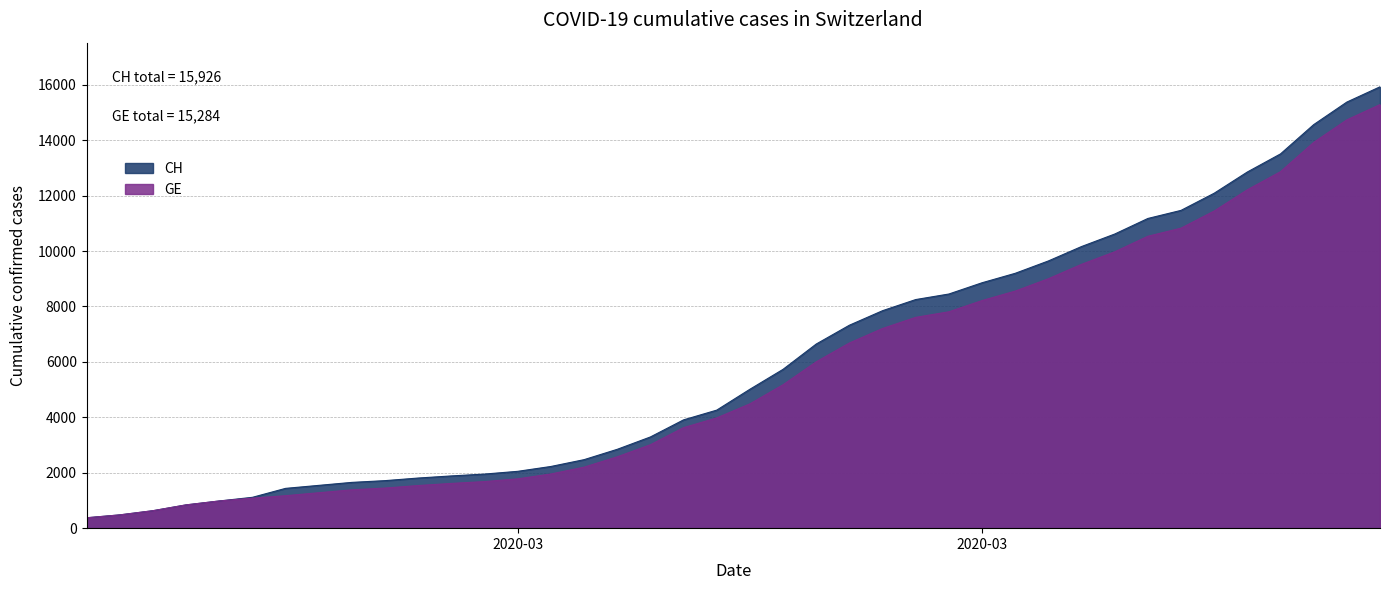

What is the maximum value for GE?

15284